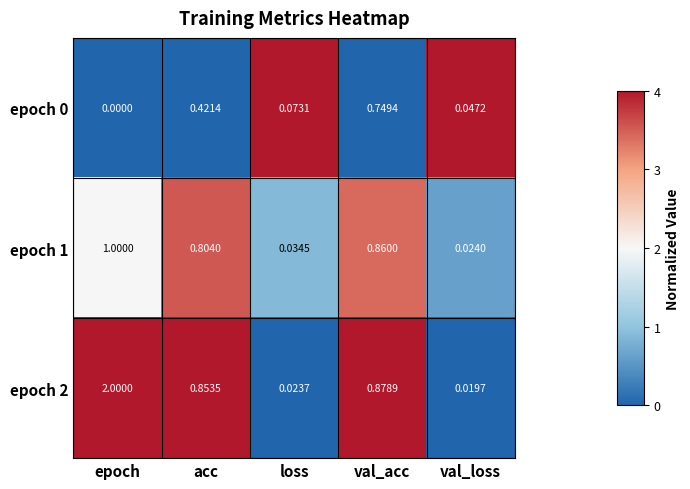

At which category is the sum across all series the highest?

epoch